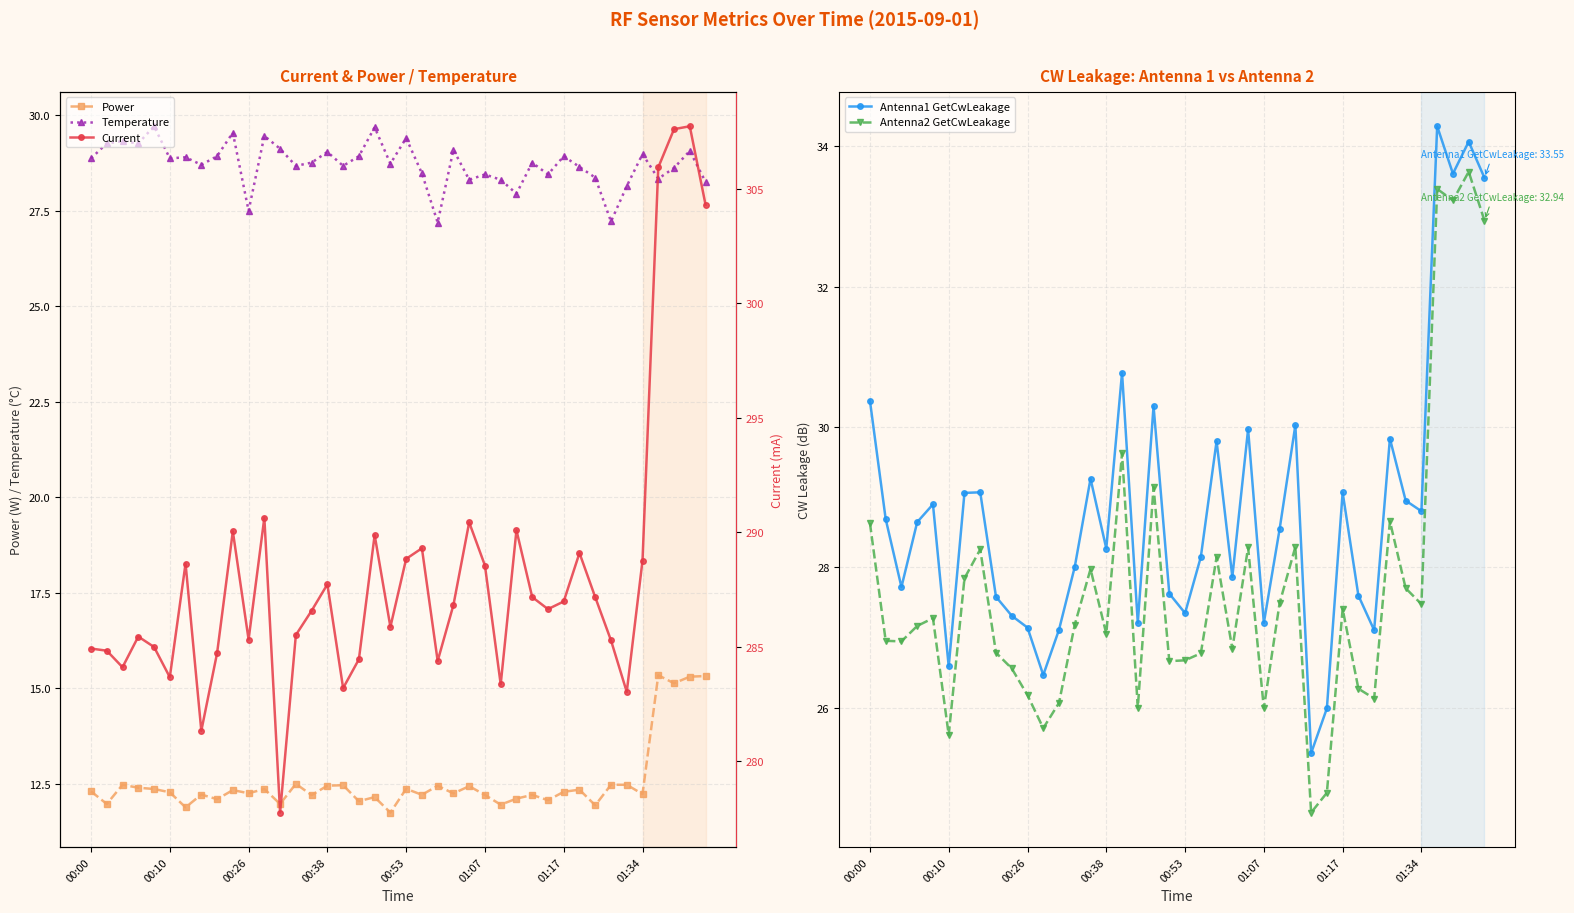

What are all the series names shown in the legend?

Power, Temperature, Antenna1 GetCwLeakage, Antenna2 GetCwLeakage, Current